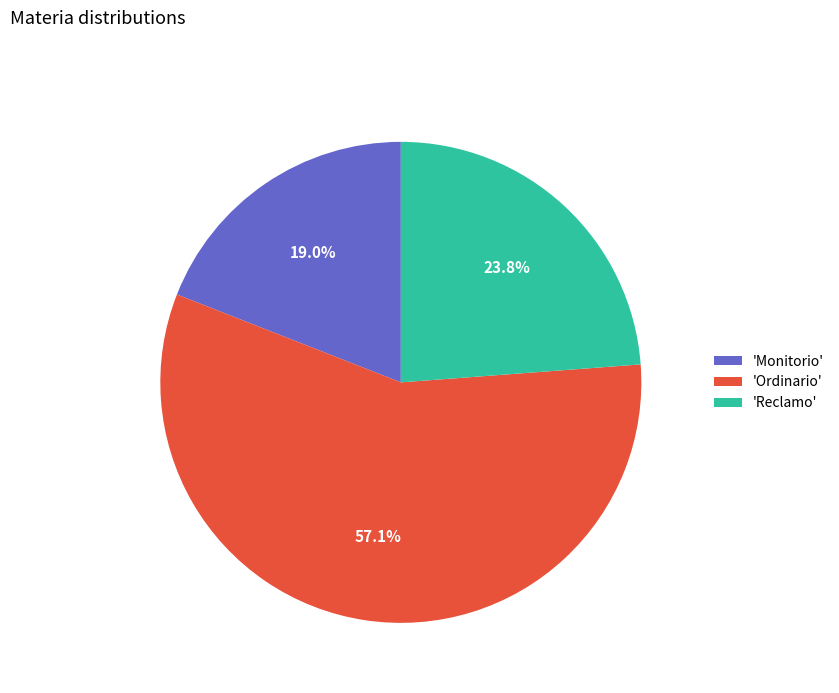

Is there any slice that represents more than half of the pie?

Yes